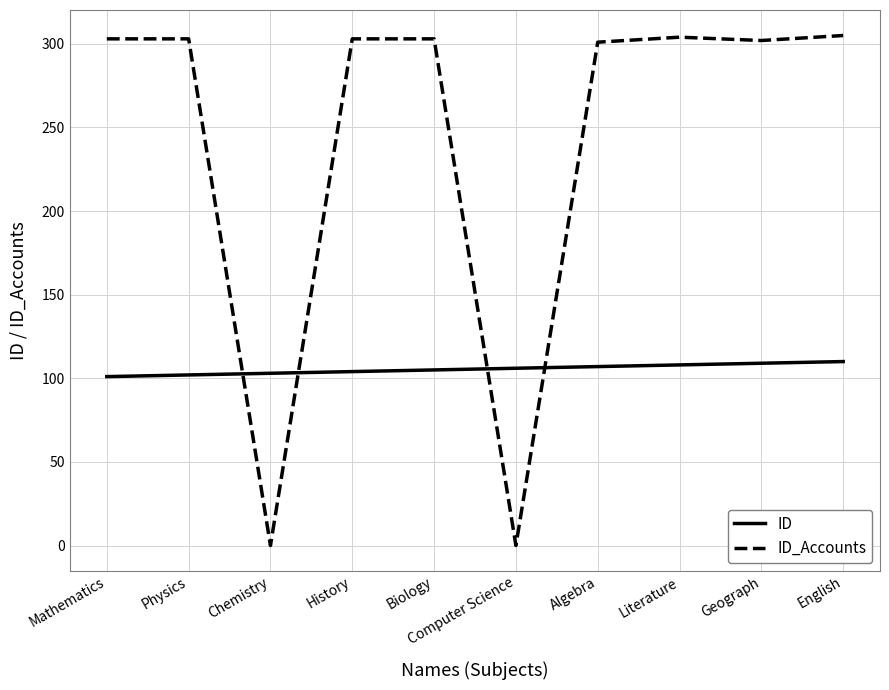

What are all the series names shown in the legend?

ID, ID_Accounts